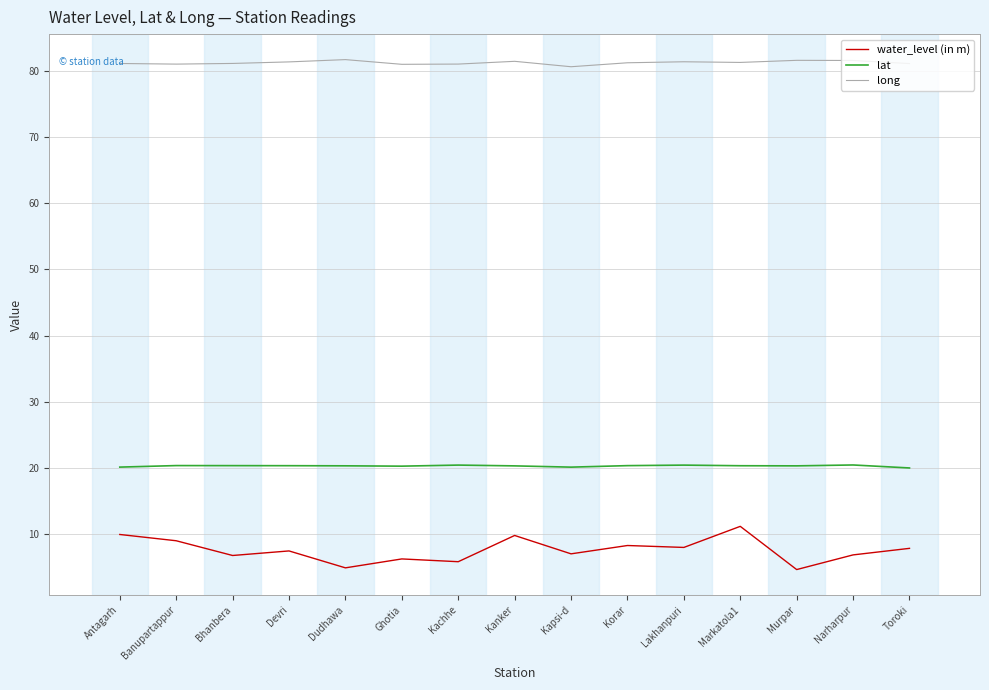

The value of long at Kachhe is 116.3. True or false?

False